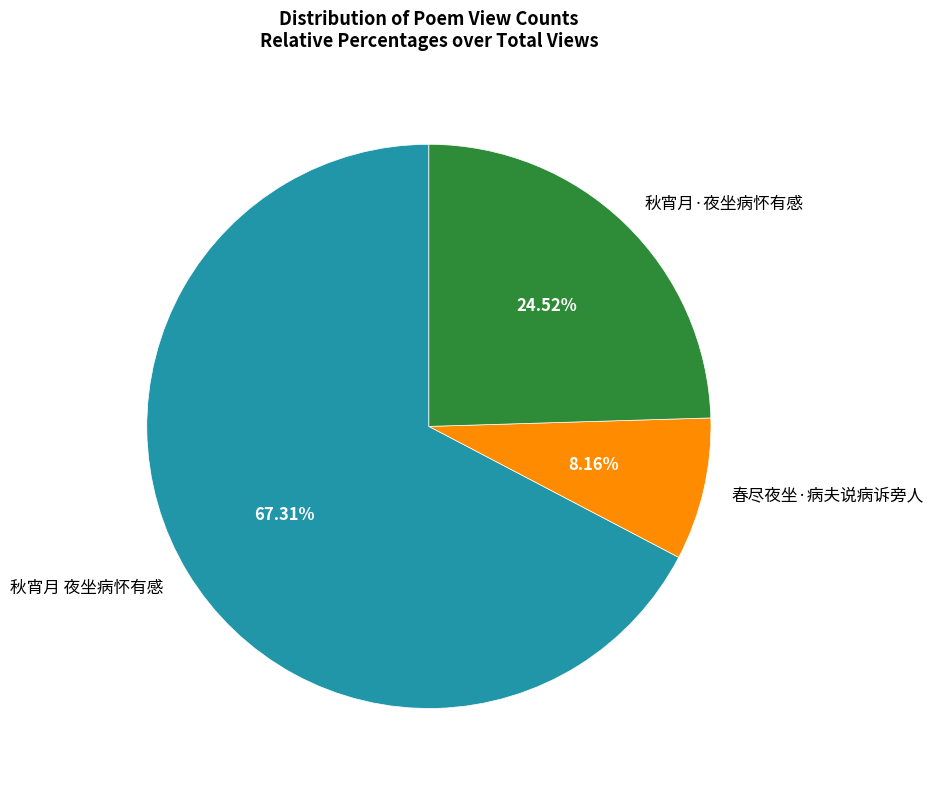

To the nearest percent, what is the difference between the largest and smallest slice percentages?

59%